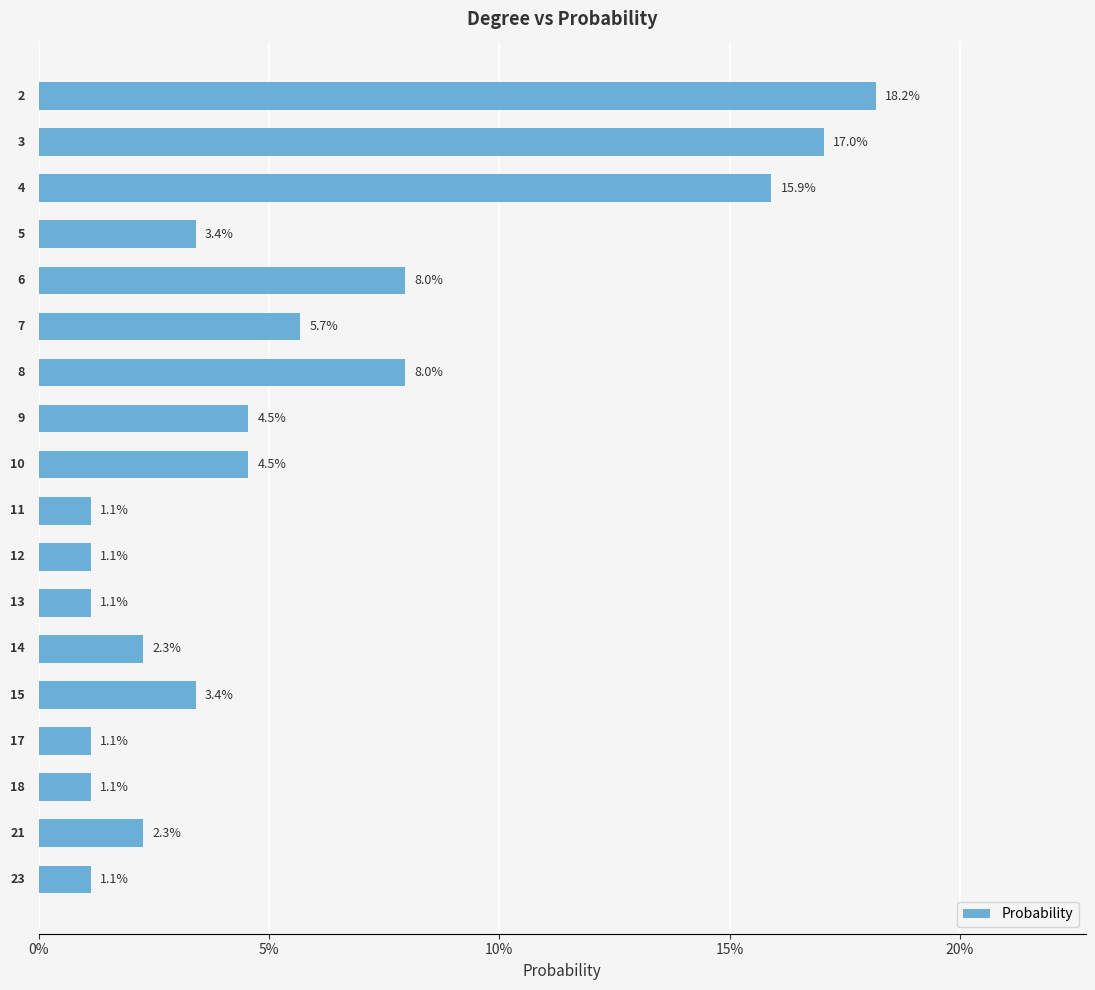

Are the bars horizontal?

Yes